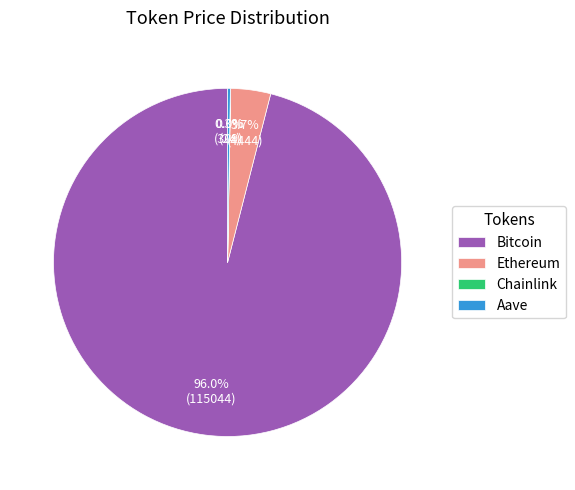

Which has a higher value, Bitcoin or Ethereum?

Bitcoin